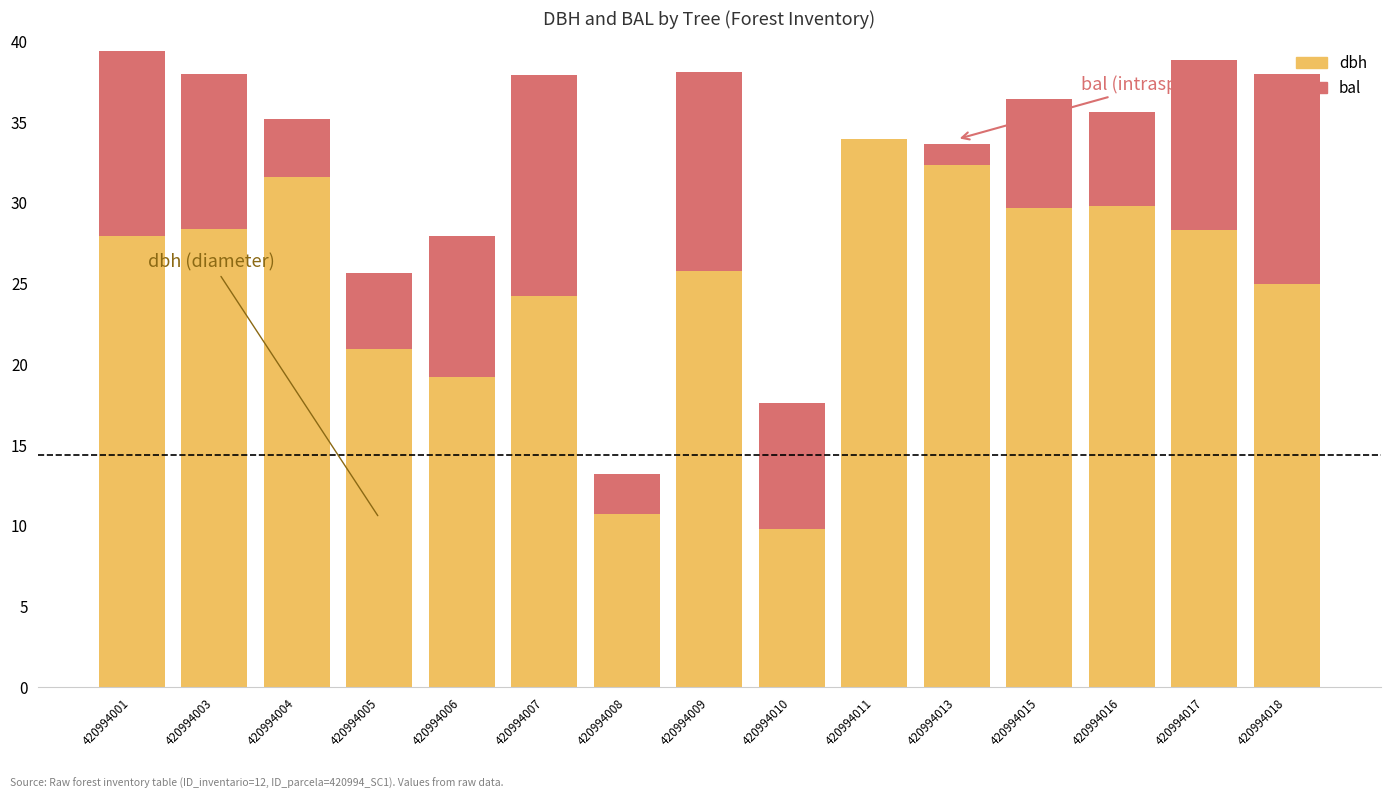

Which category has the highest value in the dbh series?

420994011